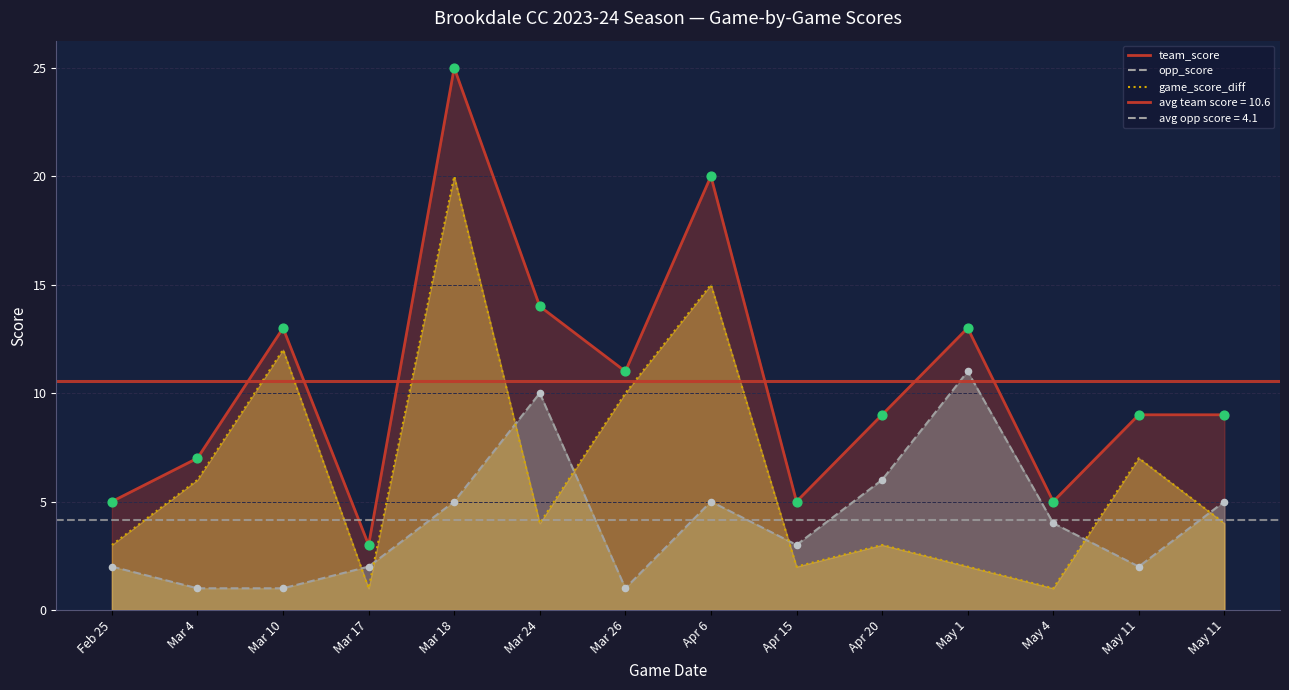

Which series has the largest Y range (max minus min)?

team_score